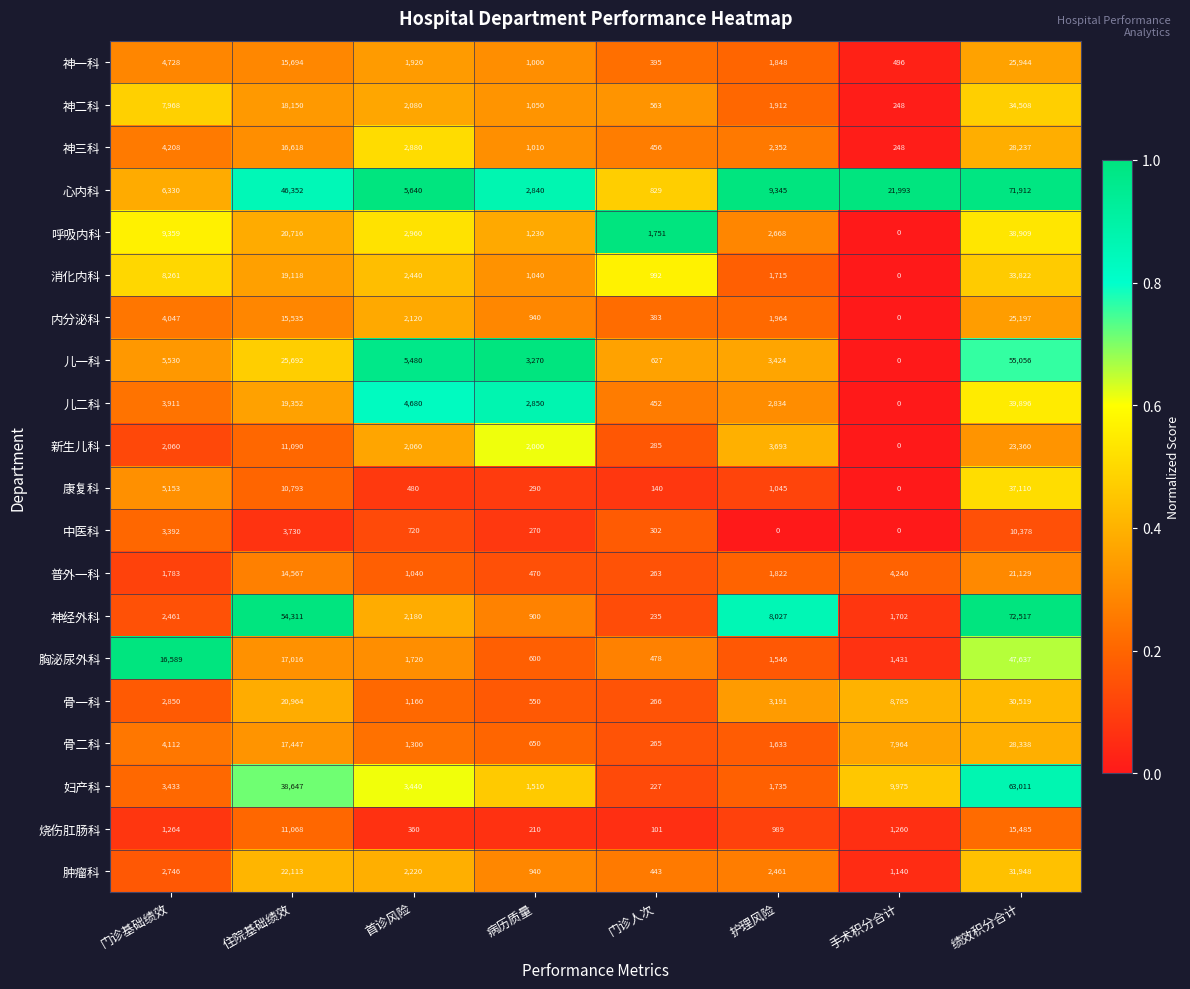

What is the sum of all 儿二科 values?

73975